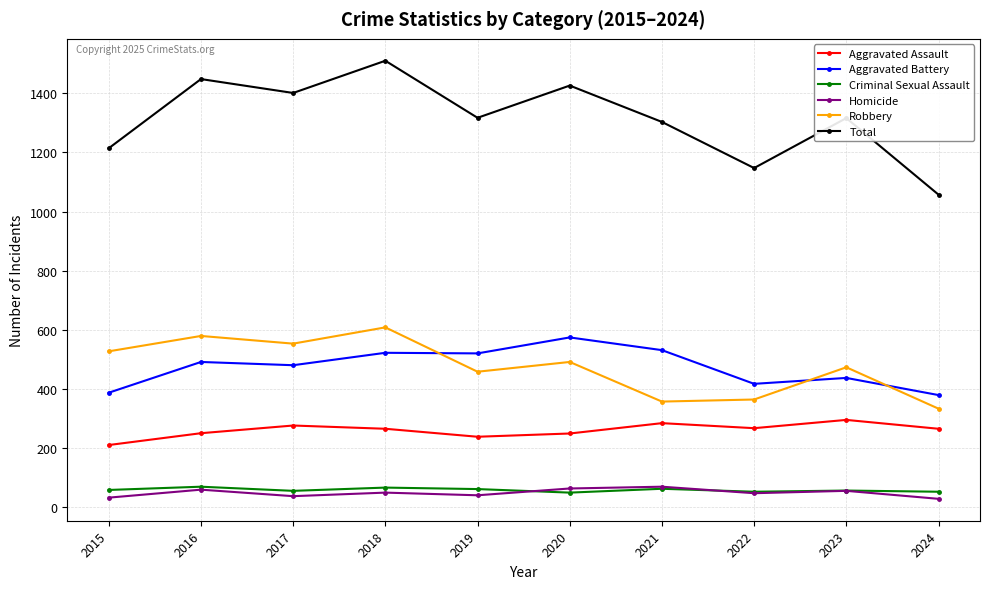

Count the number of data series in this chart.

6